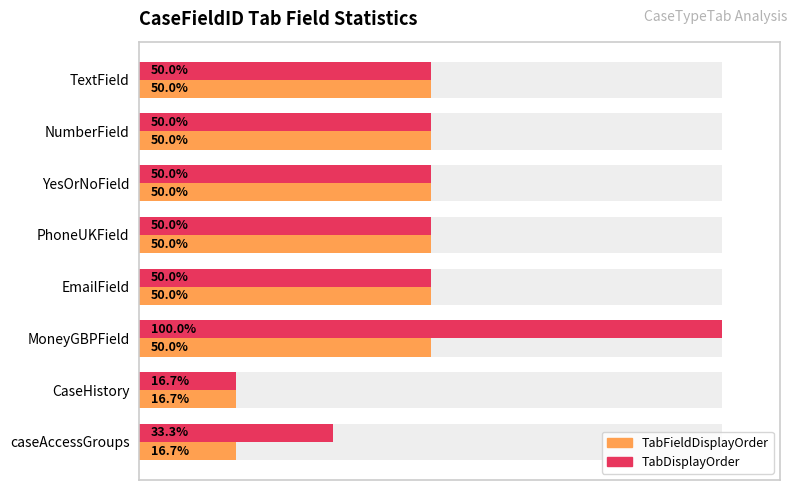

How many data points in TabFieldDisplayOrder (avg) are less than 50?

2